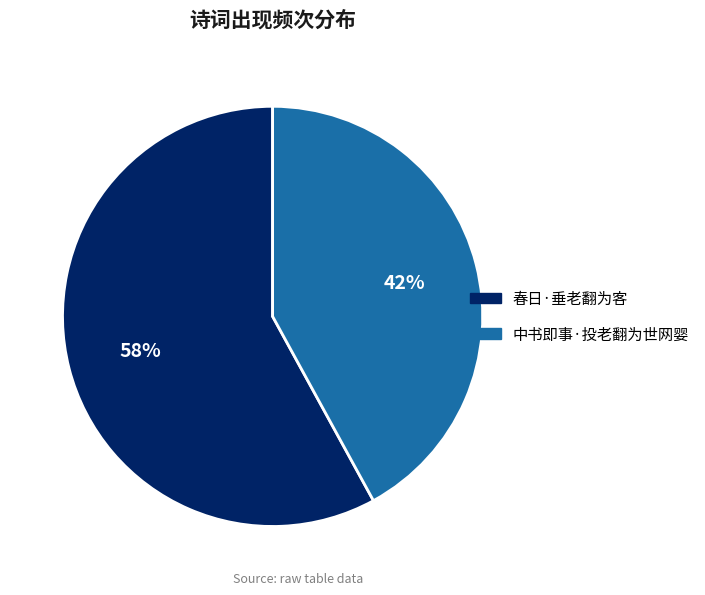

To the nearest percent, what portion does 春日·垂老翻为客 represent?

58%